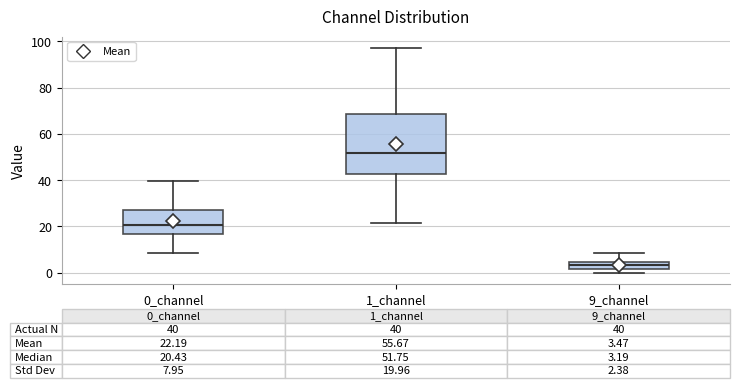

Comparing the boxes themselves (not the whiskers), which one is the tallest?

1_channel